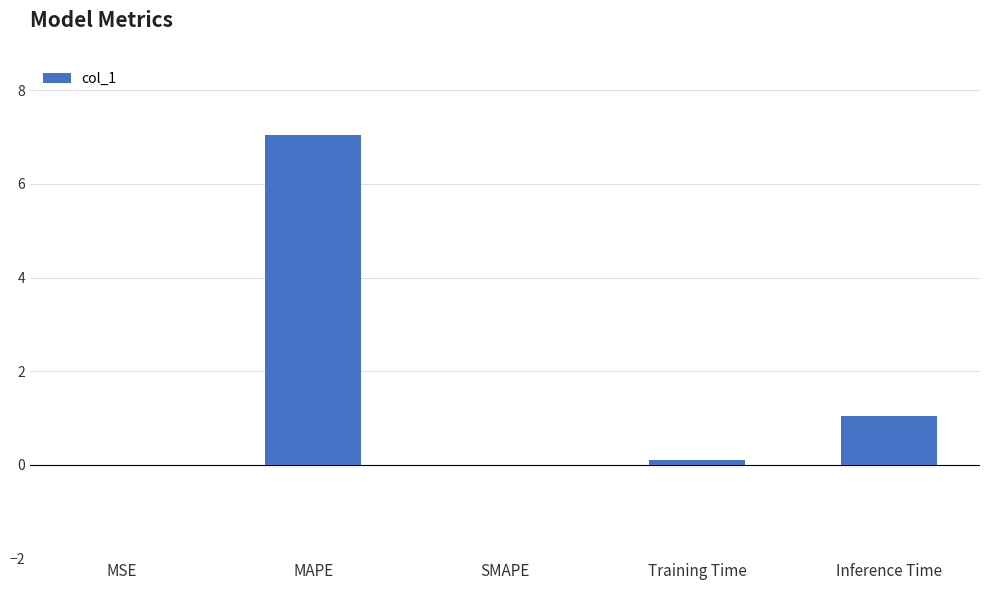

What is the difference between the values at SMAPE and MAPE?

7.1